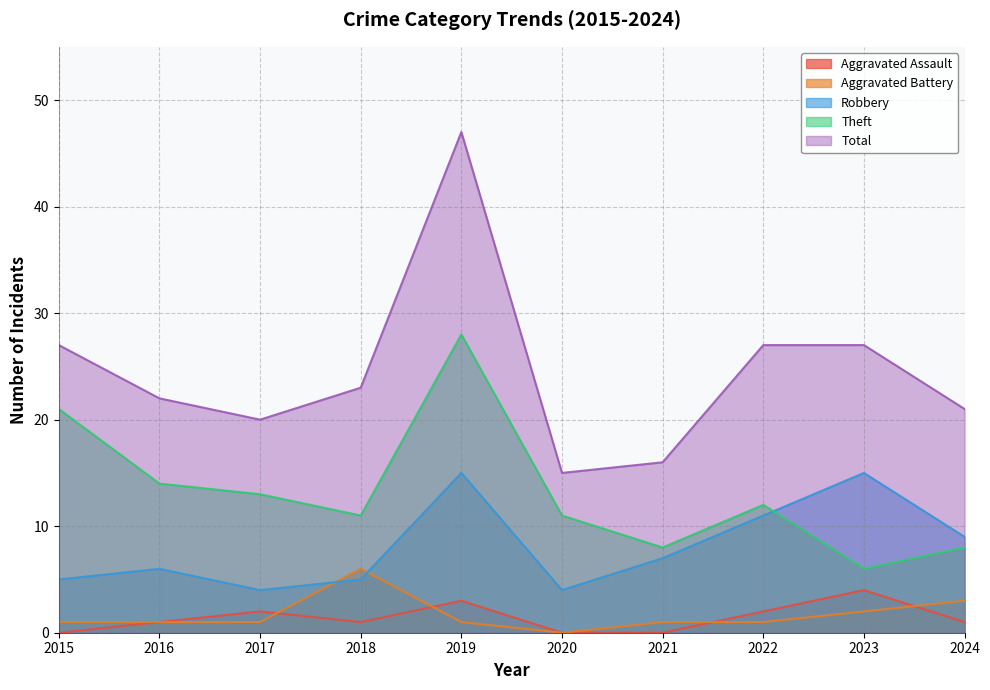

List the labels in order of Aggravated Assault value, smallest first.

2015, 2020, 2021, 2016, 2018, 2024, 2017, 2022, 2019, 2023